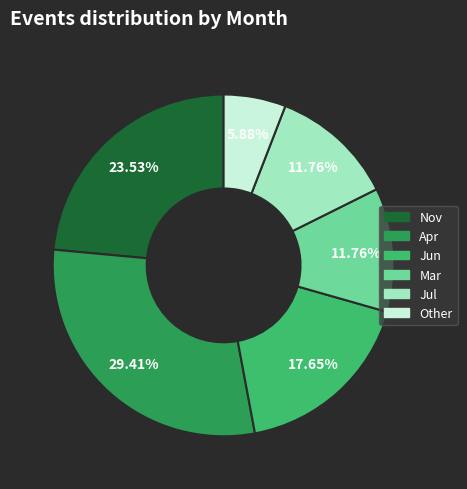

Count the number of slices in the pie.

6